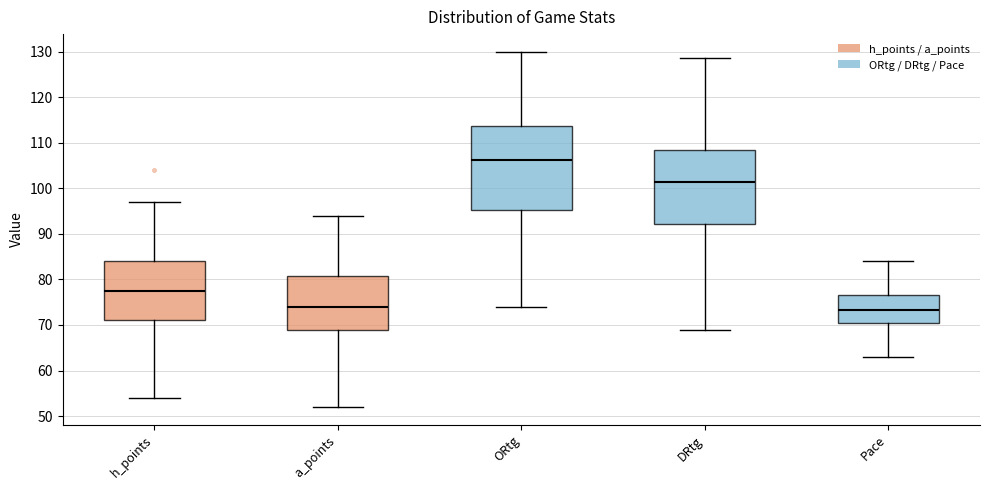

Comparing the boxes themselves (not the whiskers), which one is the tallest?

ORtg